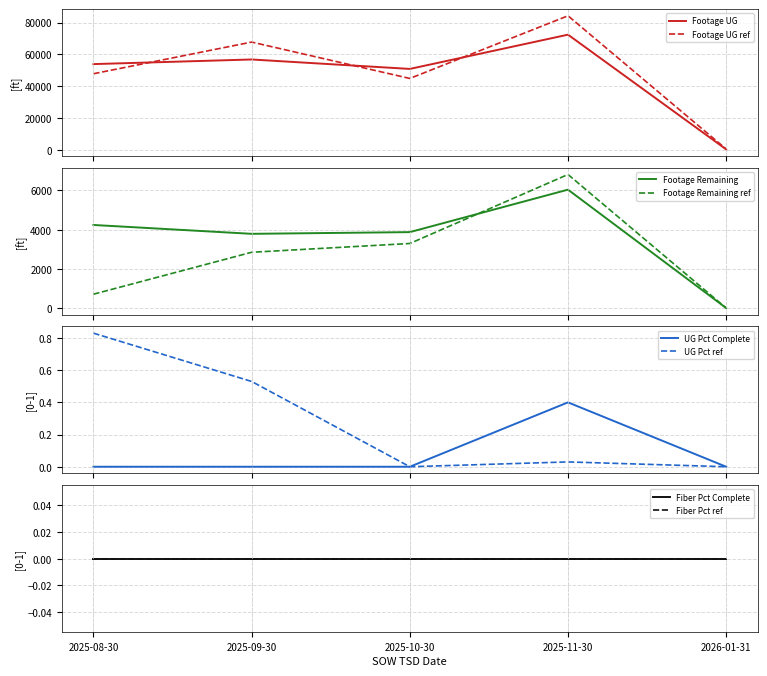

At which label is Footage Remaining ref closest to 3407?

2025-10-30